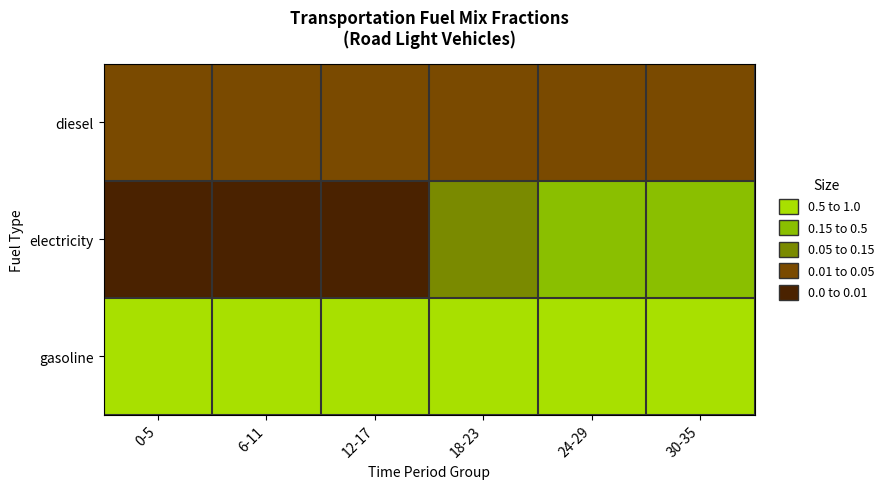

Reading left to right, transcribe all the data shown in this chart.

diesel: 0-5=0.0	6-11=0.0	12-17=0.0	18-23=0.0	24-29=0.0	30-35=0.0
electricity: 0-5=0.0	6-11=0.0	12-17=0.0	18-23=0.1	24-29=0.2	30-35=0.3
gasoline: 0-5=1.0	6-11=1.0	12-17=1.0	18-23=0.9	24-29=0.8	30-35=0.6